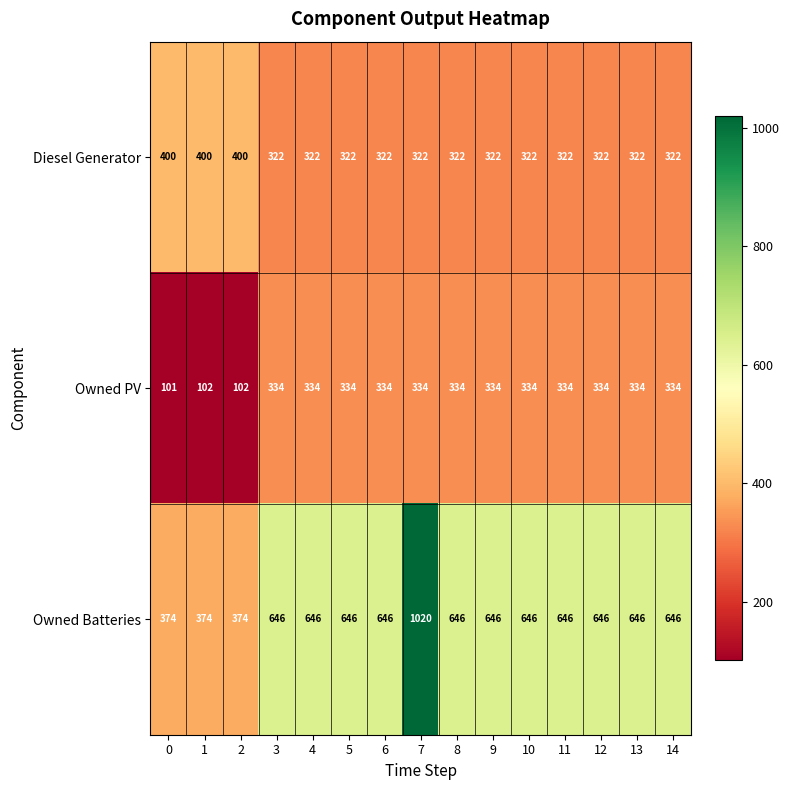

Which series has the largest total across all categories?

Owned Batteries